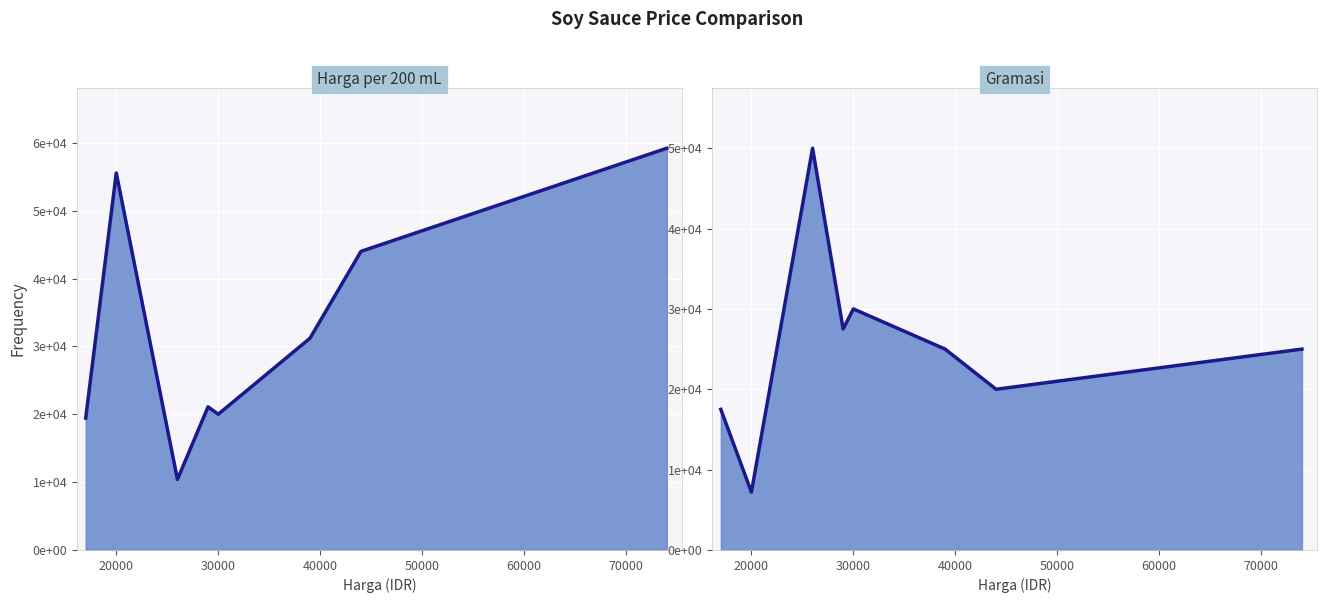

Does the chart display data point markers on the line(s)?

No